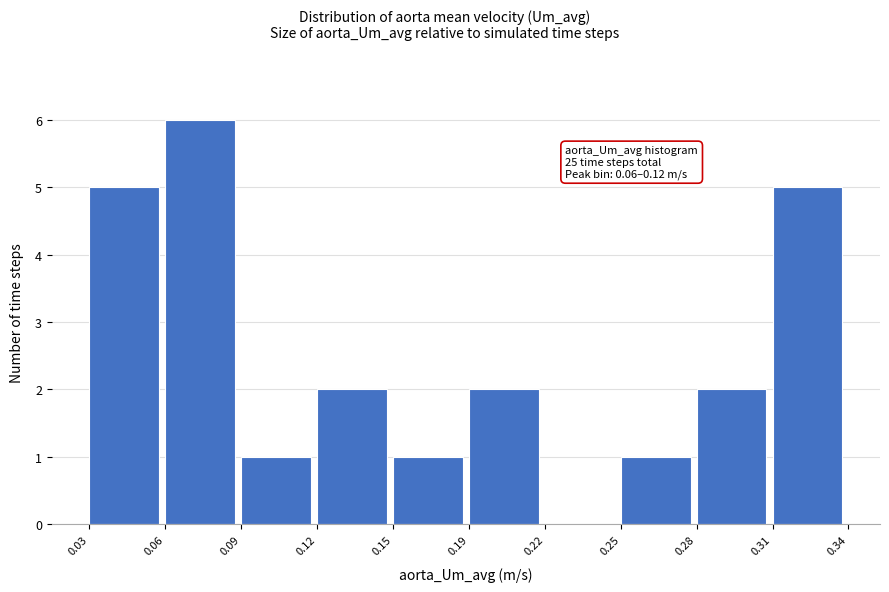

Reading left to right, extract all data points from this chart.

0.03=5	0.06=6	0.09=1	0.12=2	0.15=1	0.19=2	0.22=0	0.25=1	0.28=2	0.31=5